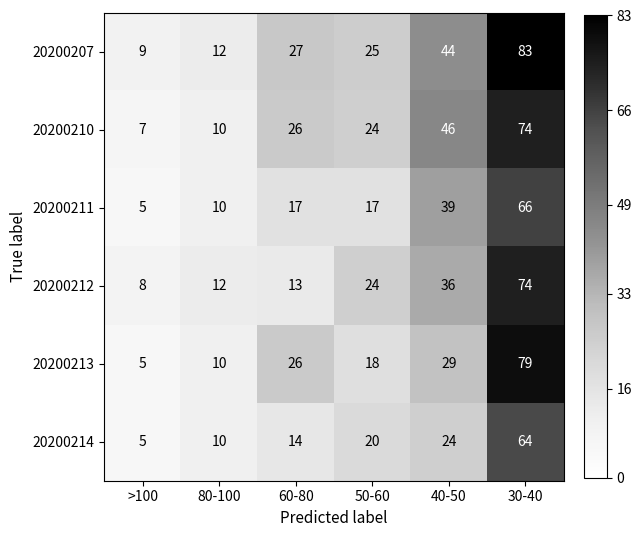

The value of 20200211 at 30-40 is 95. True or false?

False